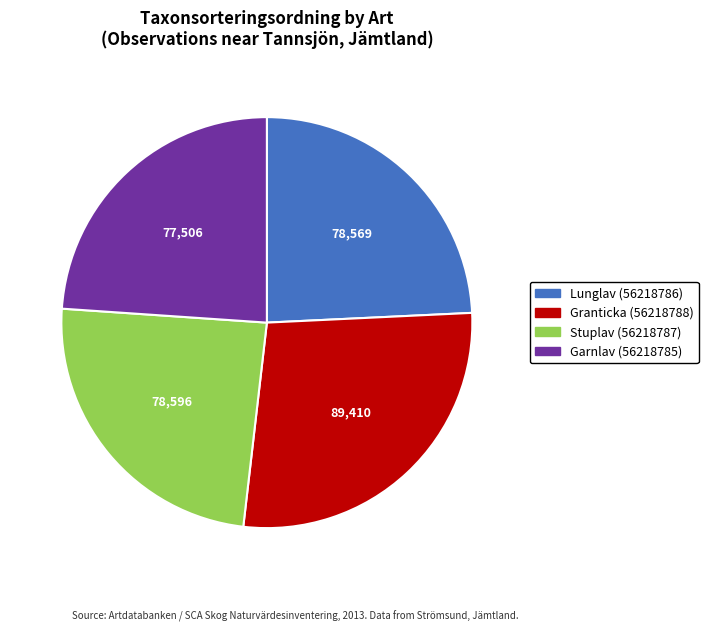

Approximately how many times larger is the value at Garnlav (56218785) compared to Lunglav (56218786)?

1.0